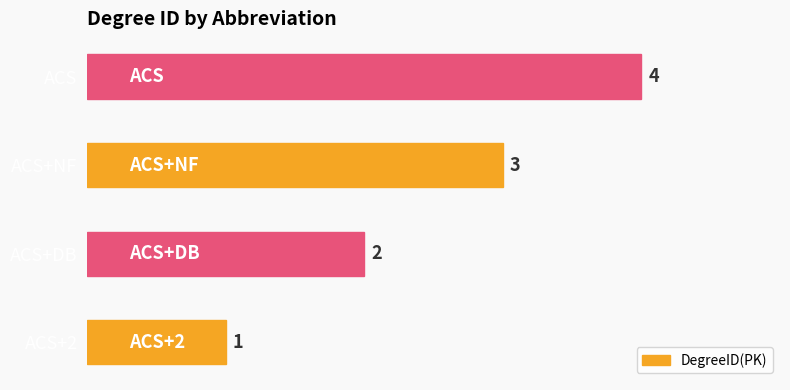

Is it true that the value at ACS is 4?

True